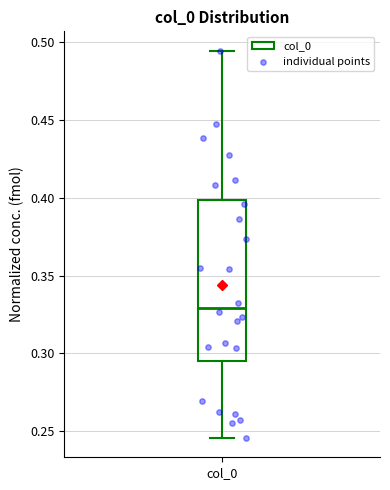

Read this box plot against the y-axis: the position of the median line, the range covered by the box, and the ends of both whiskers. The values are not printed on the chart, so give them approximately, as read against the axis.

median 0.330, box 0.295 to 0.400, whiskers 0.245 to 0.495